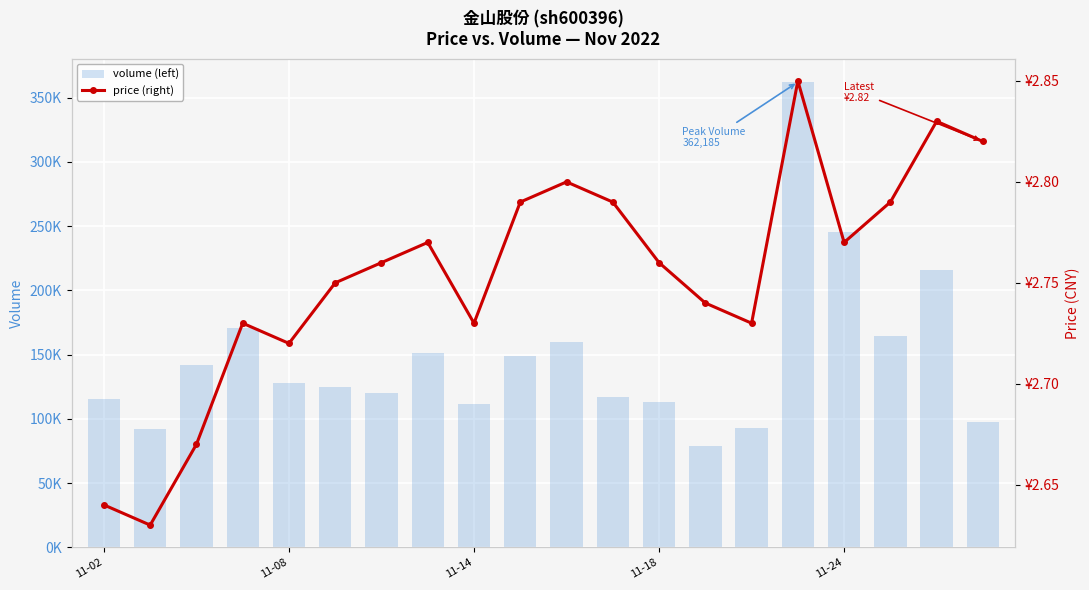

The value of volume at 9 is 210361.7. True or false?

False